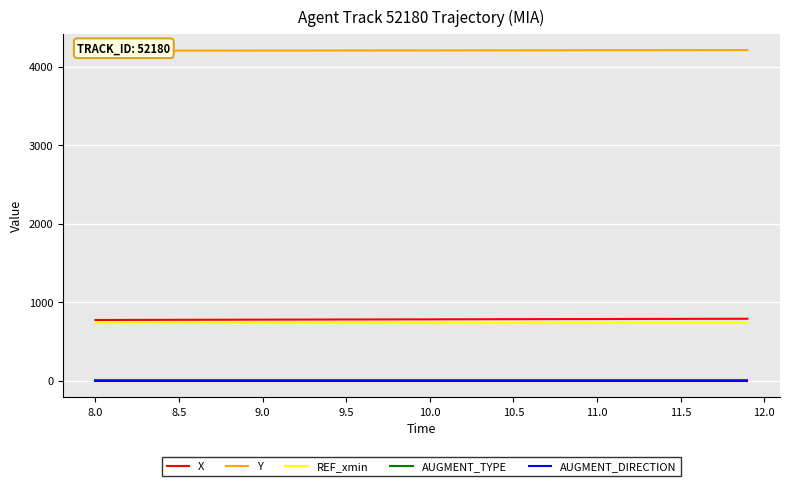

The value of X at 10.5 is 781.4. True or false?

True